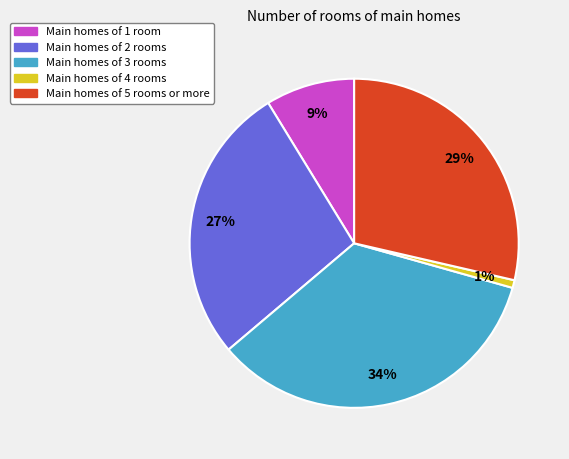

How many slices are in this pie chart?

5